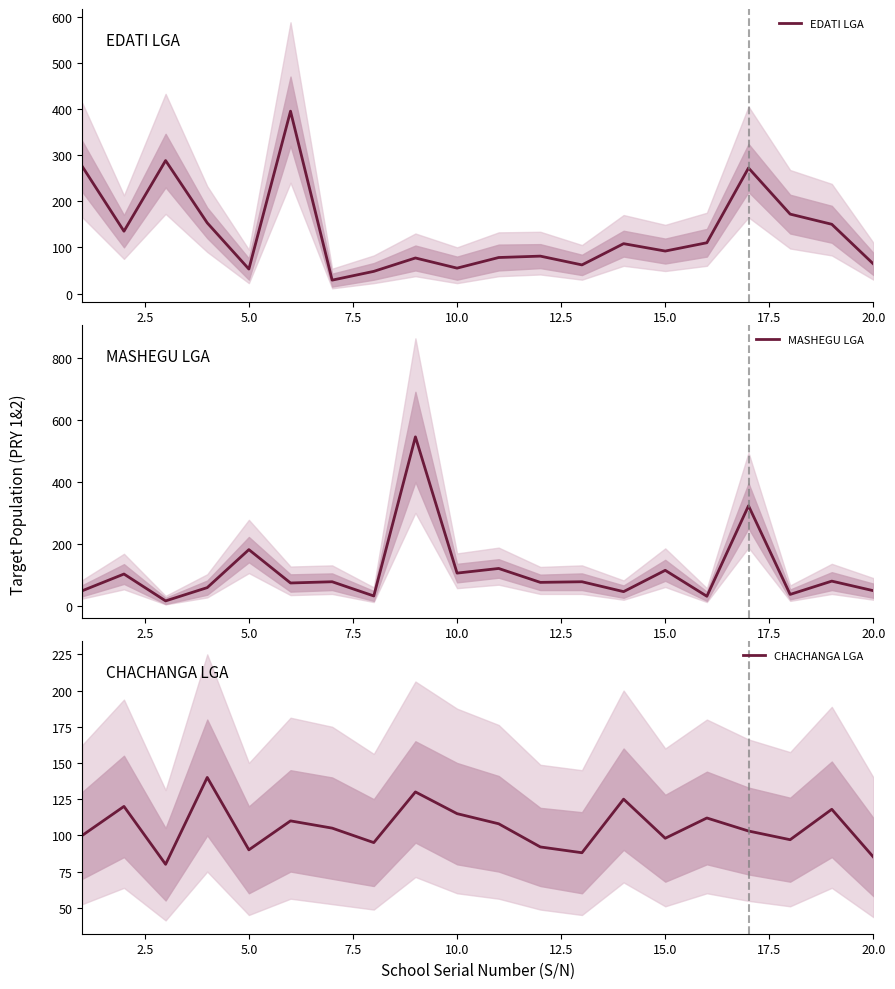

True or false: CHACHANGA LGA has more than 0 interior local peaks.

True